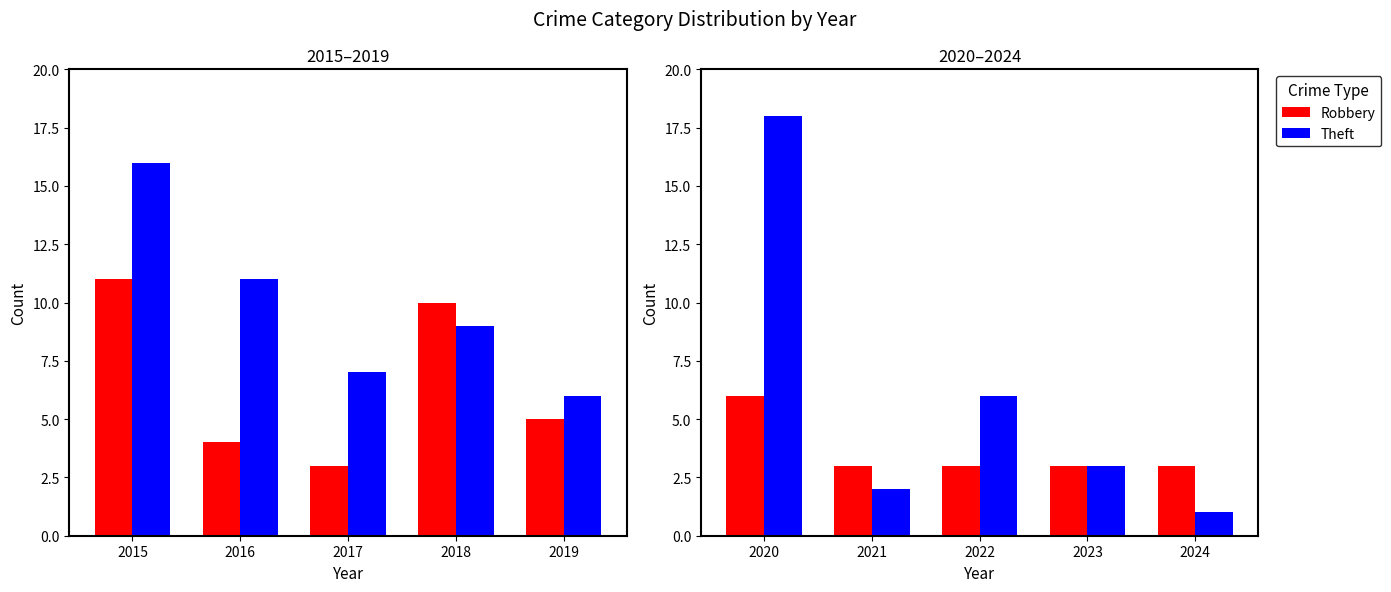

How many bars are there in each group?

2